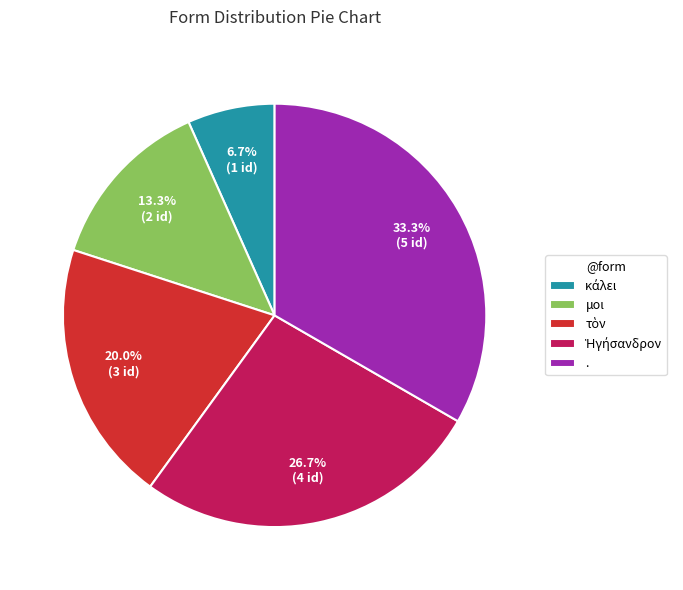

To the nearest percent, what is the average slice percentage?

20%